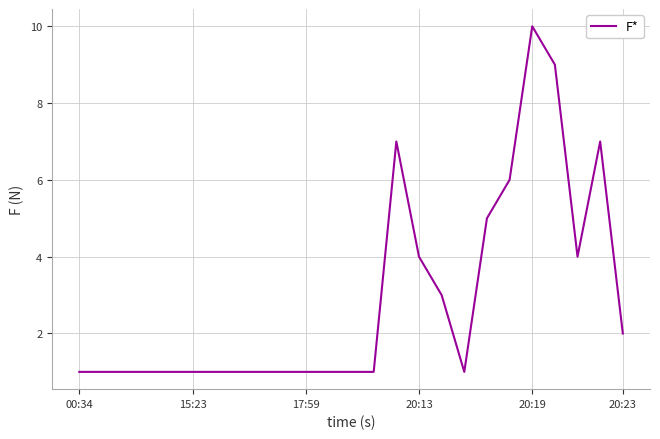

What is the difference between the maximum and minimum values?

9